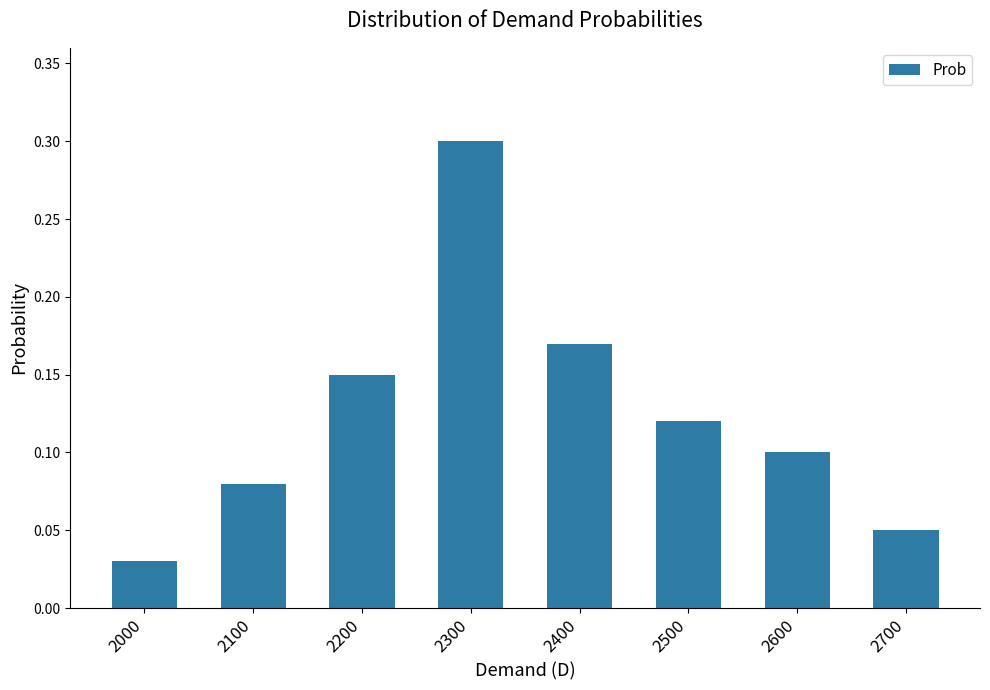

Rank the categories by value from lowest to highest.

2000, 2700, 2100, 2600, 2500, 2200, 2400, 2300